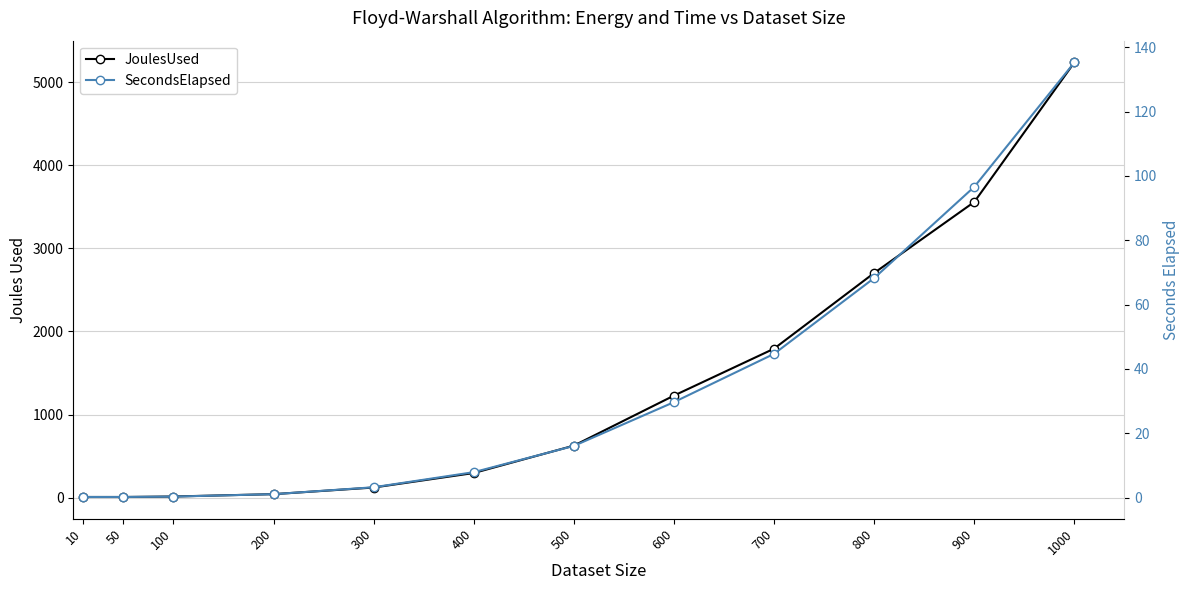

Which category has the highest value in the SecondsElapsed series?

1000